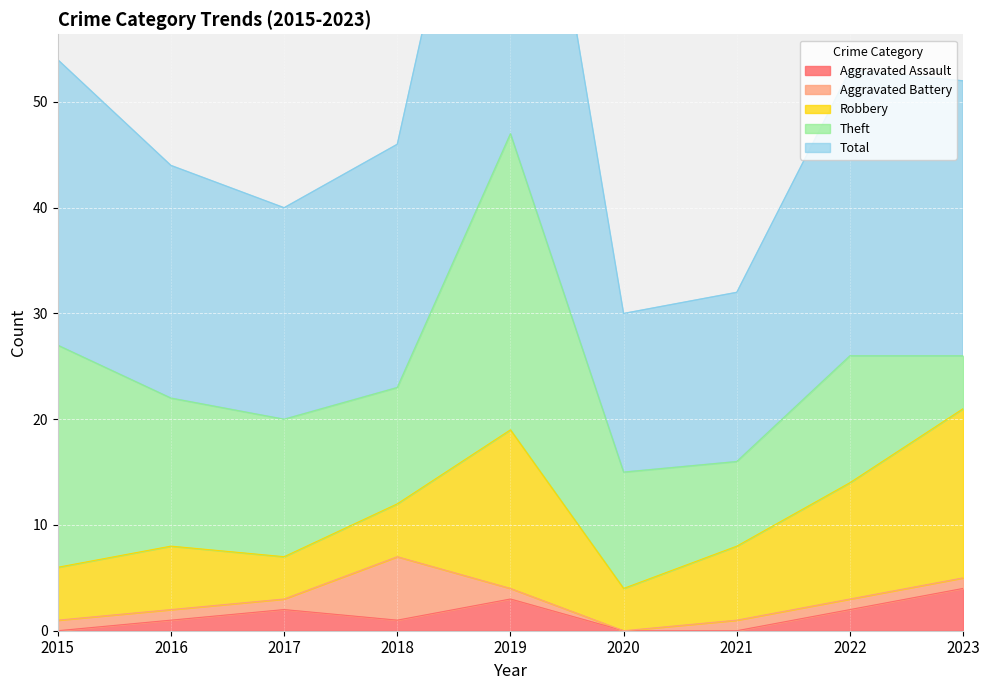

What is the difference between the Total values at 2021 and 2015?

11